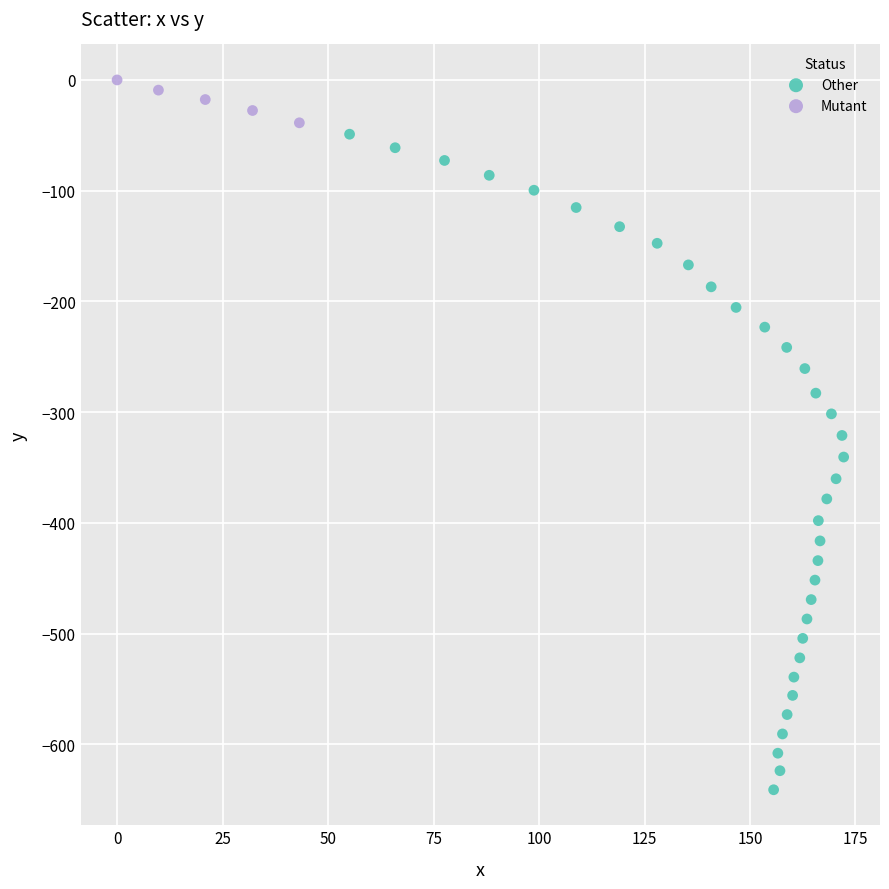

What are all the series names shown in the legend?

Other, Mutant